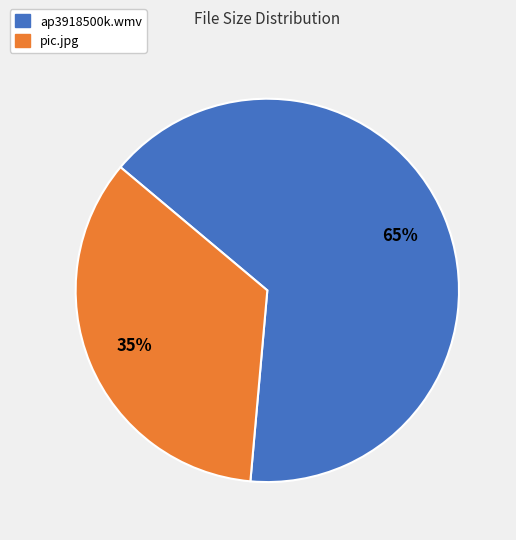

Rank the categories by value from lowest to highest.

pic.jpg, ap3918500k.wmv